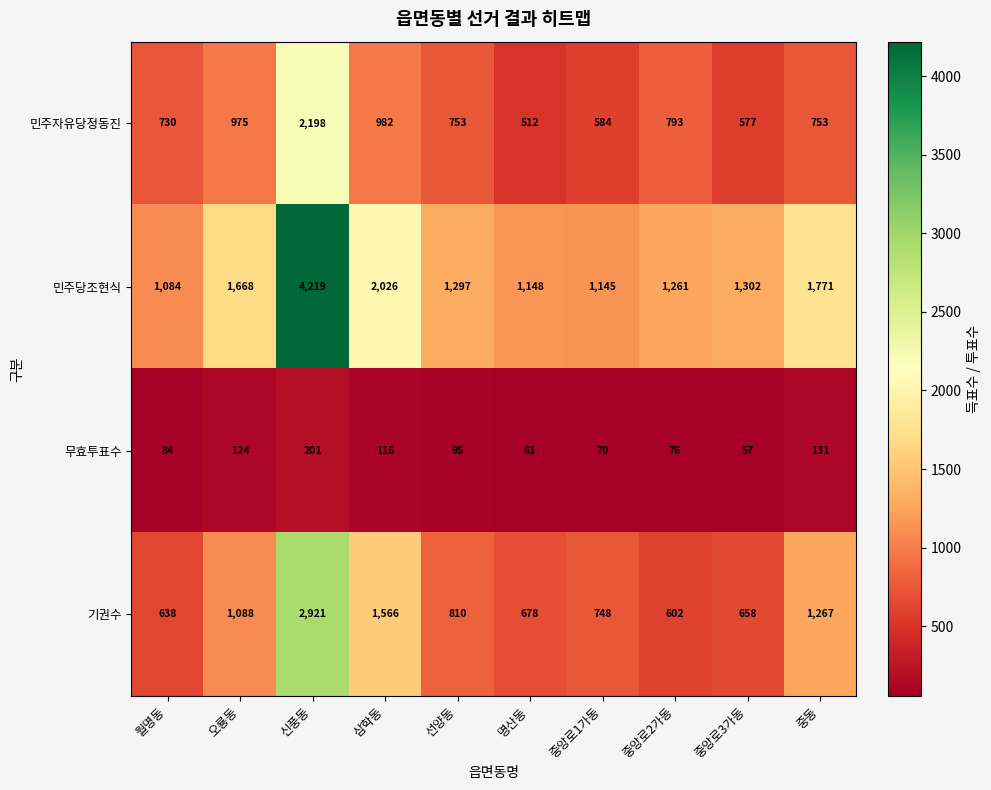

Which series has the largest total across all categories?

민주당조현식